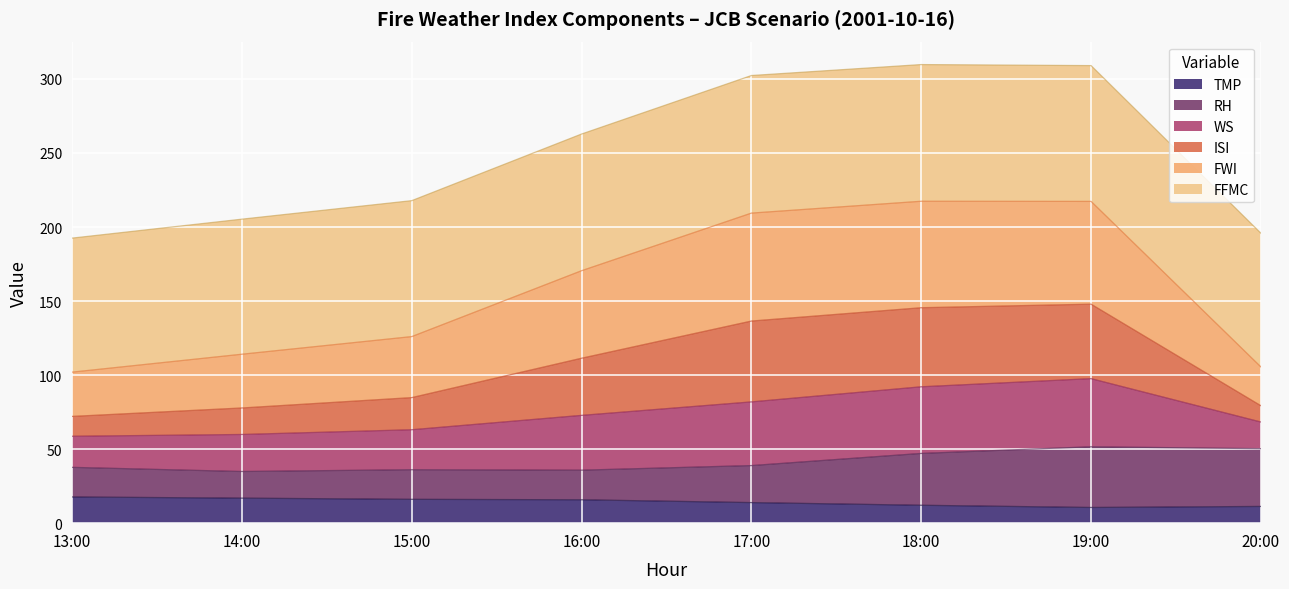

True or false: TMP has a value of 11.3 at 20:00.

True